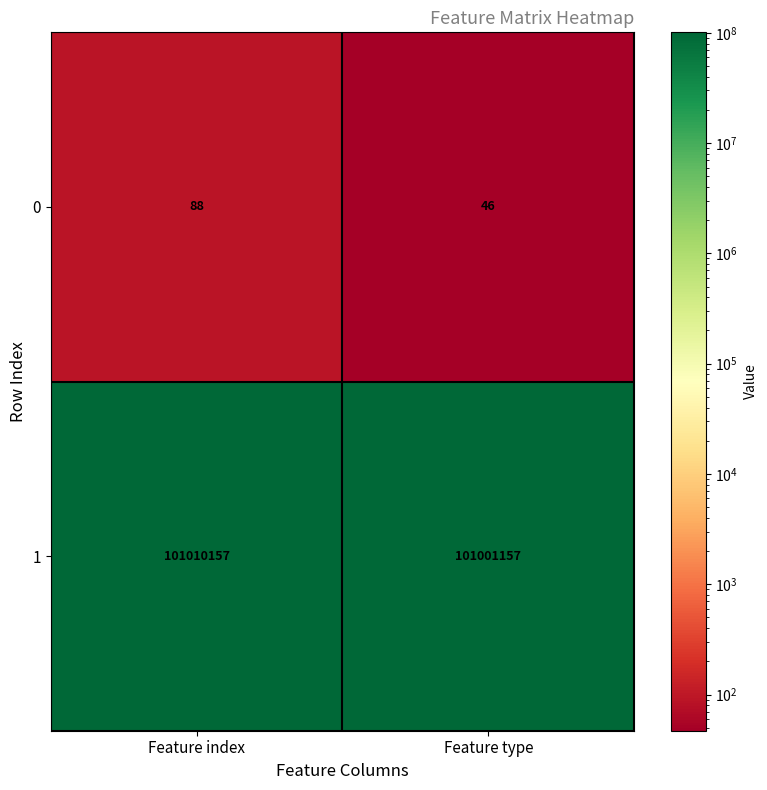

Between Feature index and Feature type, which series saw the biggest shift?

1